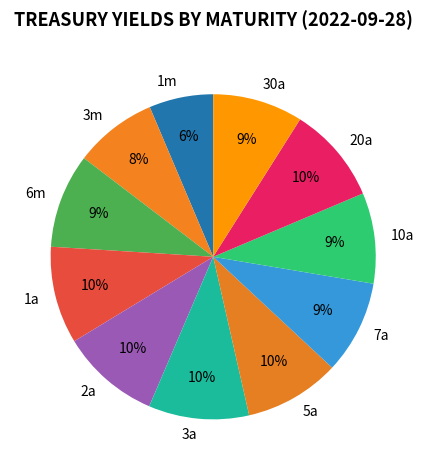

Is there a majority slice in this chart?

No